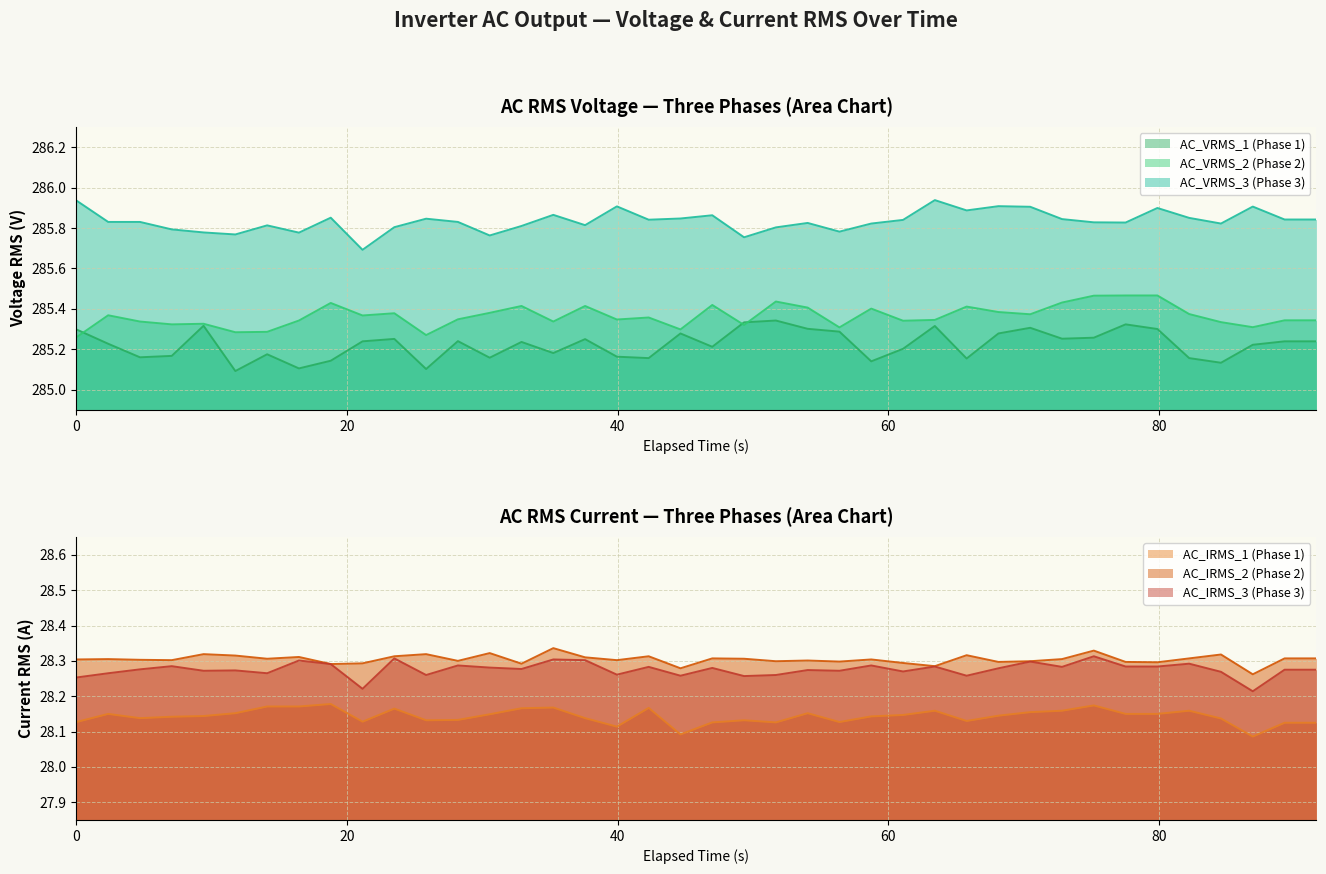

True or false: AC_VRMS_3 (Phase 3) and AC_VRMS_2 (Phase 2) cross at least once.

False